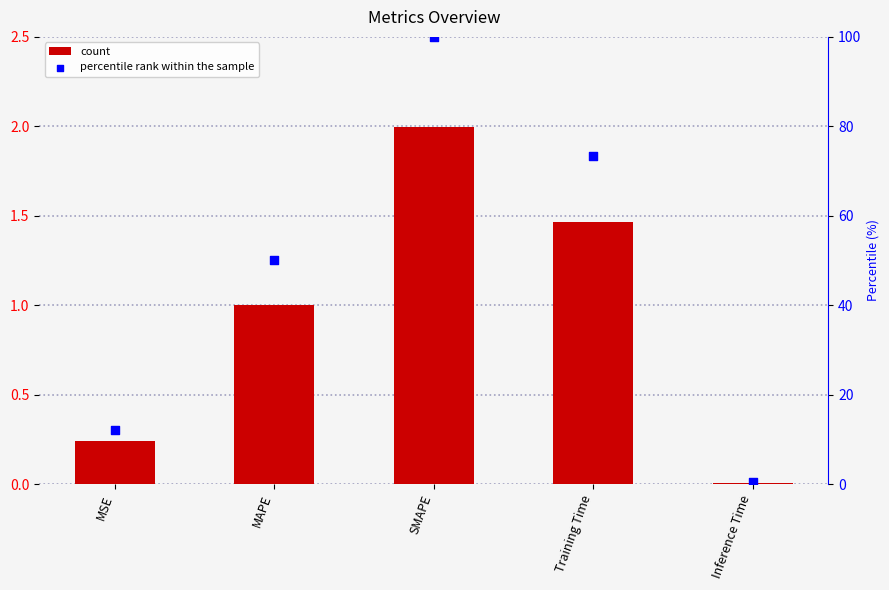

At which category is the sum across all series the highest?

SMAPE